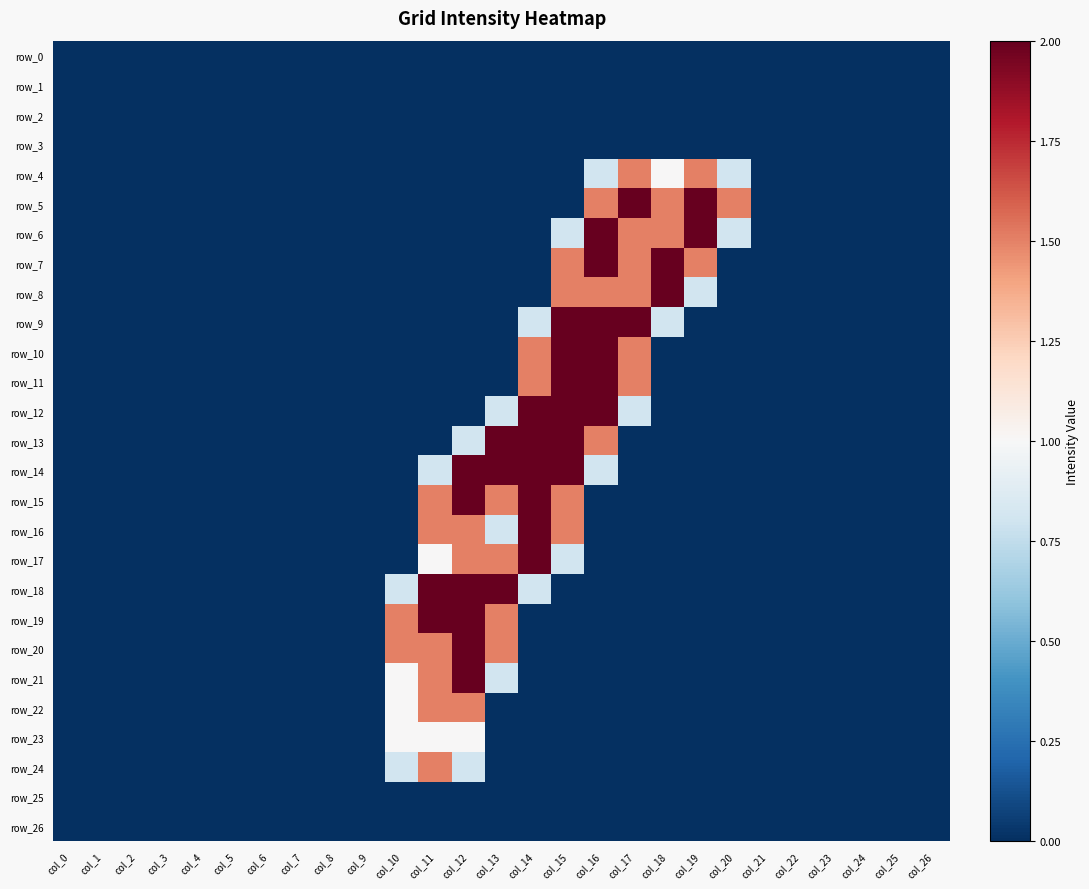

List the series in order of their peak value, highest first.

row_5, row_6, row_7, row_8, row_9, row_10, row_11, row_12, row_13, row_14, row_15, row_16, row_17, row_18, row_19, row_20, row_21, row_4, row_22, row_24, row_23, row_0, row_1, row_2, row_3, row_25, row_26